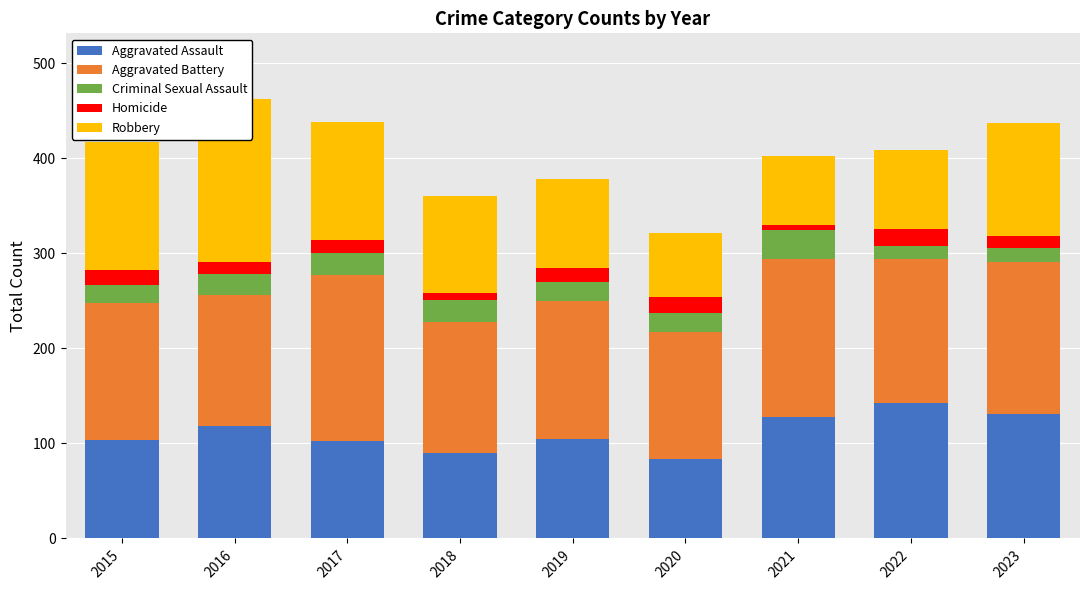

Which series changed the most between 2017 and 2022?

Robbery